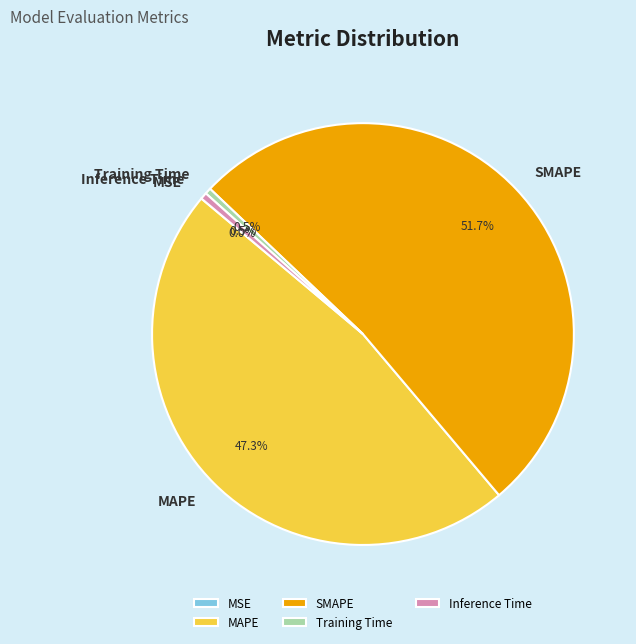

What percentage is NOT represented by SMAPE?

48.3%